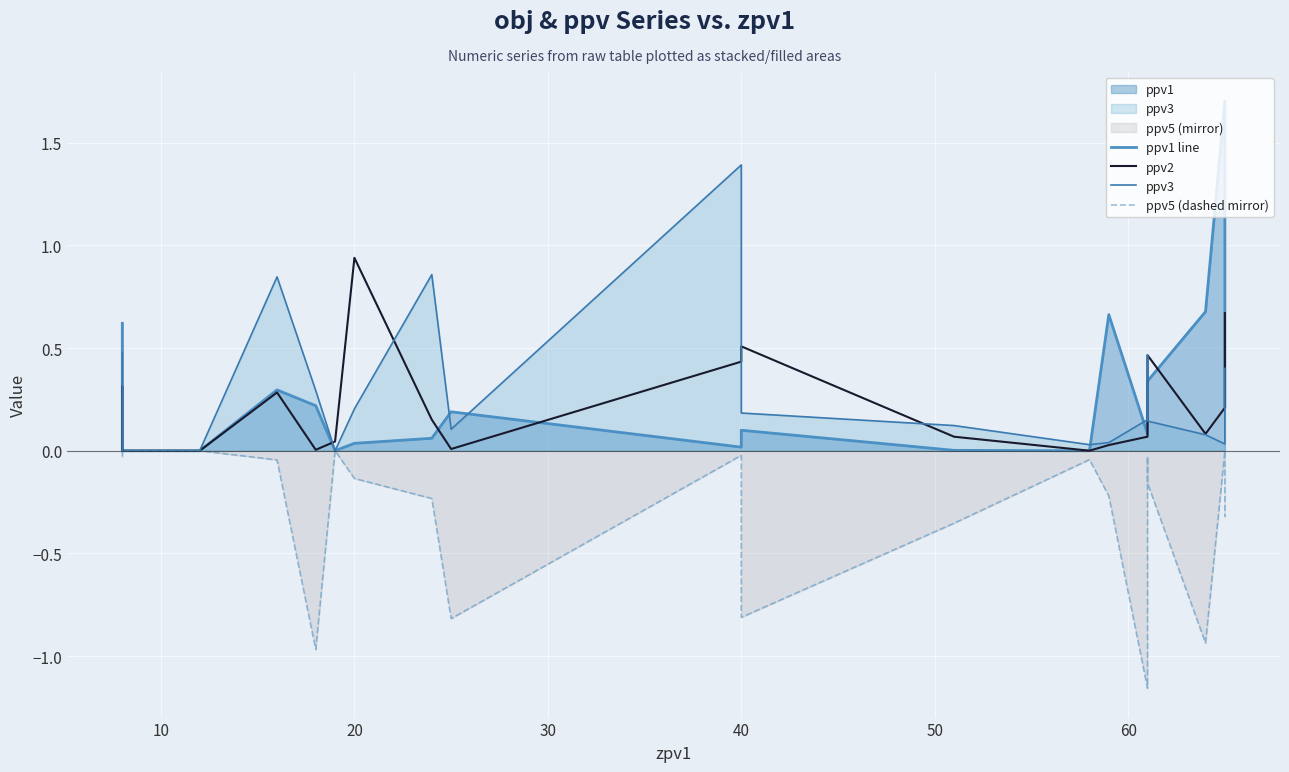

Reading left to right, extract all data points from this chart.

ppv1 line: 0.6	0.0	0.0	0.3	0.2	0.0	0.0	0.1	0.2	0.0	0.1	0.0	0.0	0.7	0.1	0.3	0.3	0.7	1.7	0.2
ppv2: 0.3	0.0	0.0	0.3	0.0	0.0	0.9	0.2	0.0	0.4	0.5	0.1	0.0	0.0	0.1	0.4	0.5	0.1	0.2	0.7
ppv3: 0.5	0.0	0.0	0.8	0.3	0.0	0.2	0.9	0.1	1.4	0.2	0.1	0.0	0.0	0.2	0.5	0.1	0.1	0.0	0.4
ppv5 (dashed mirror): -0.0	-0.0	-0.0	-0.0	-1.0	-0.0	-0.1	-0.2	-0.8	-0.0	-0.8	-0.4	-0.0	-0.2	-1.2	-0.0	-0.2	-0.9	-0.0	-0.3